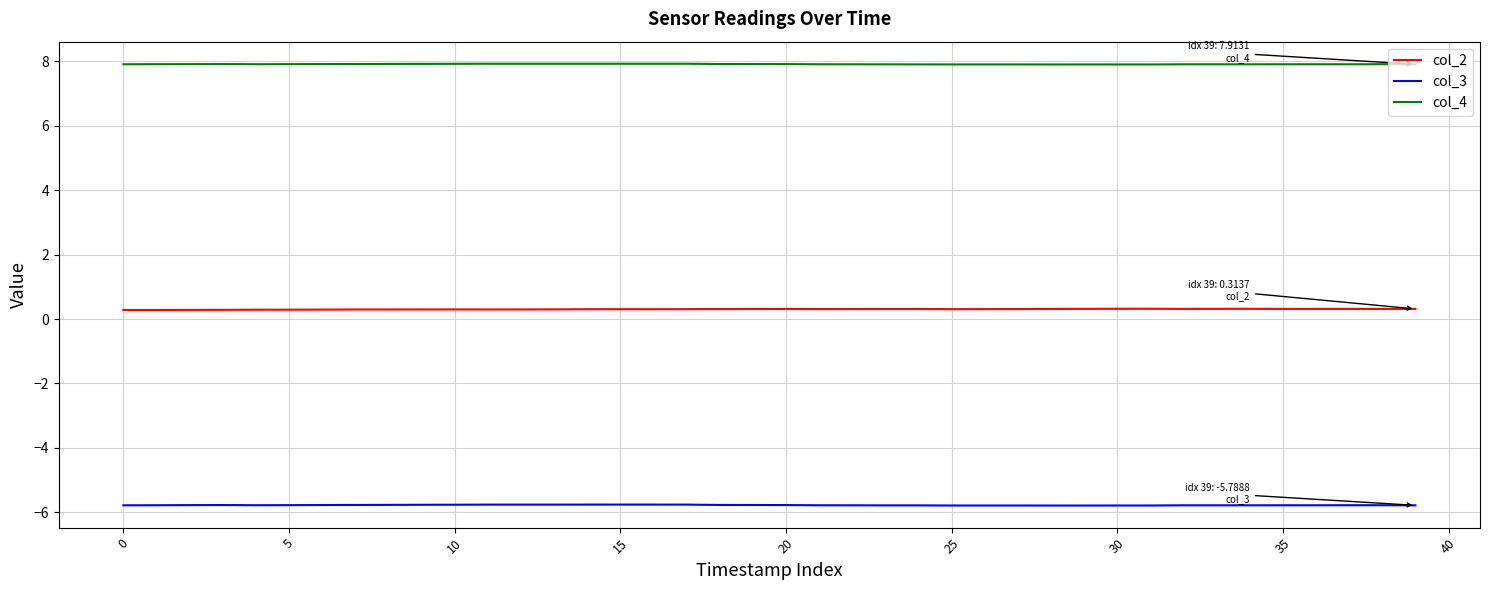

True or false: col_4 and col_3 intersect in this chart.

False